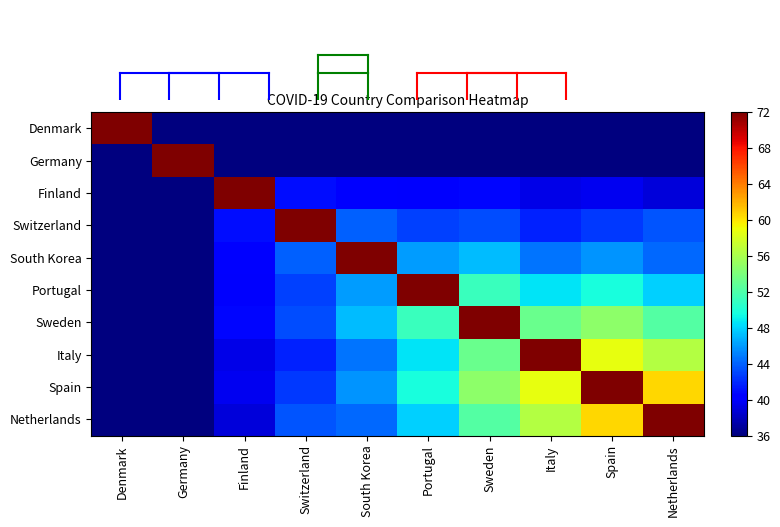

Which label corresponds to the largest value in the chart?

Denmark